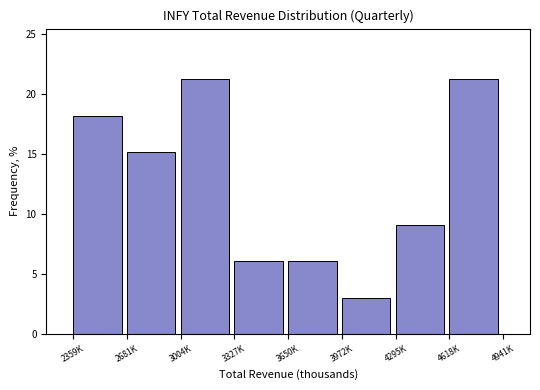

Reading right to left, list all the values displayed in this chart.

21.2	9.1	3.0	6.1	6.1	21.2	15.2	18.2